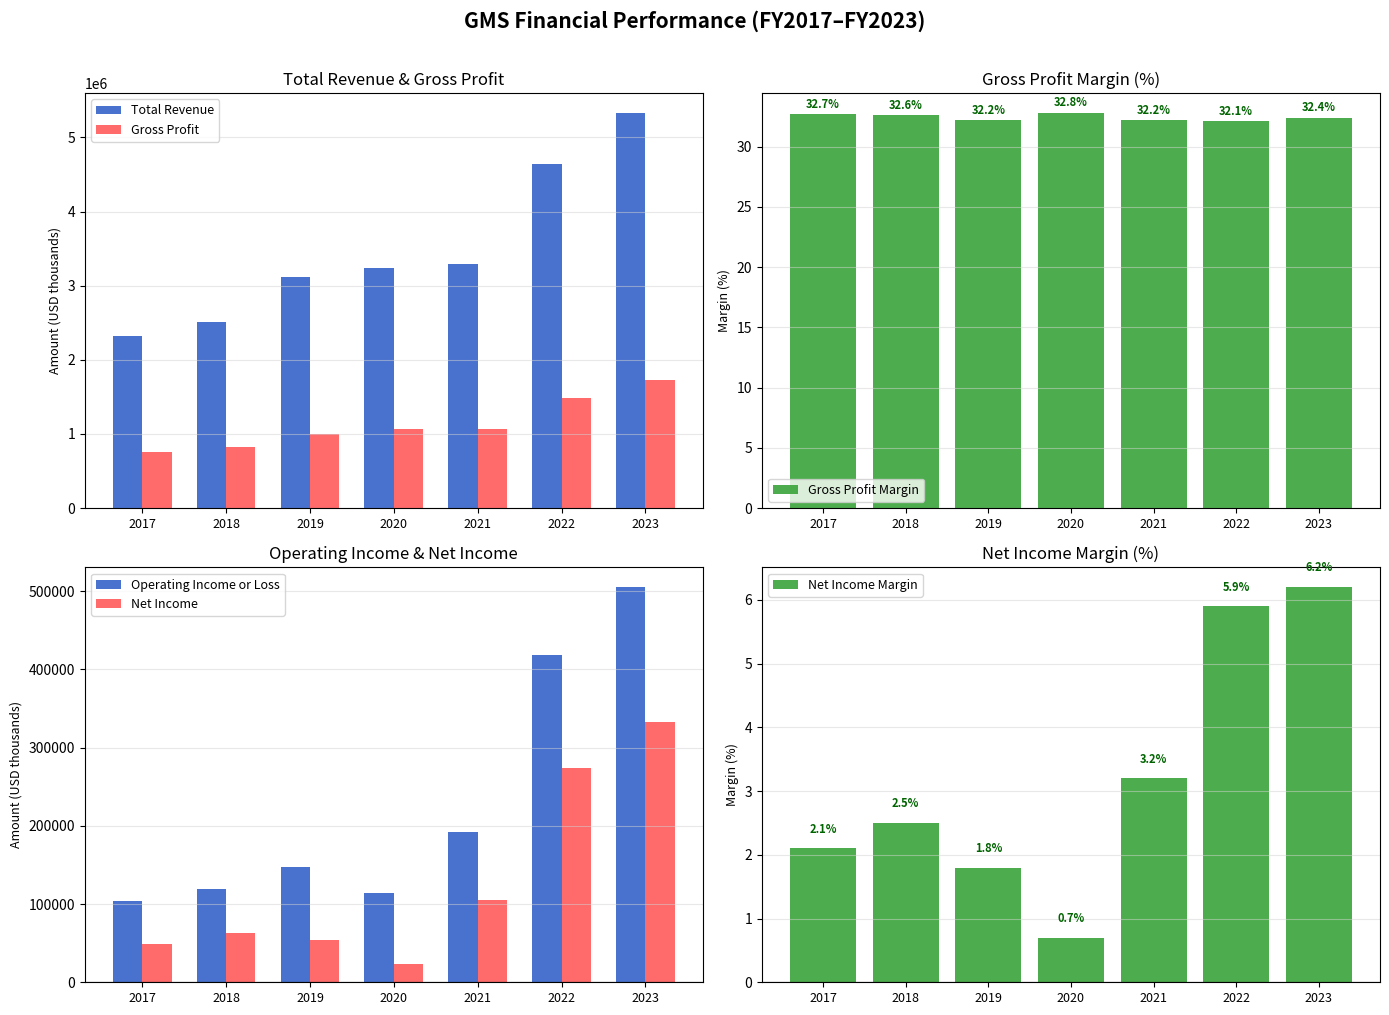

At how many categories does at least one series exceed 3702221?

2